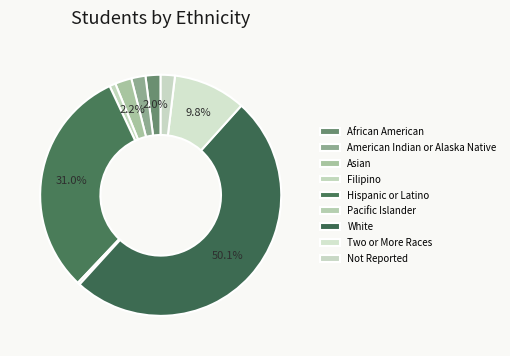

Count the number of slices in the pie.

9